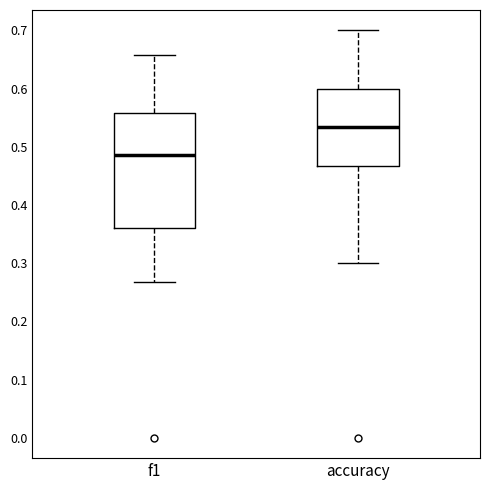

Which box has the lowest median line?

f1